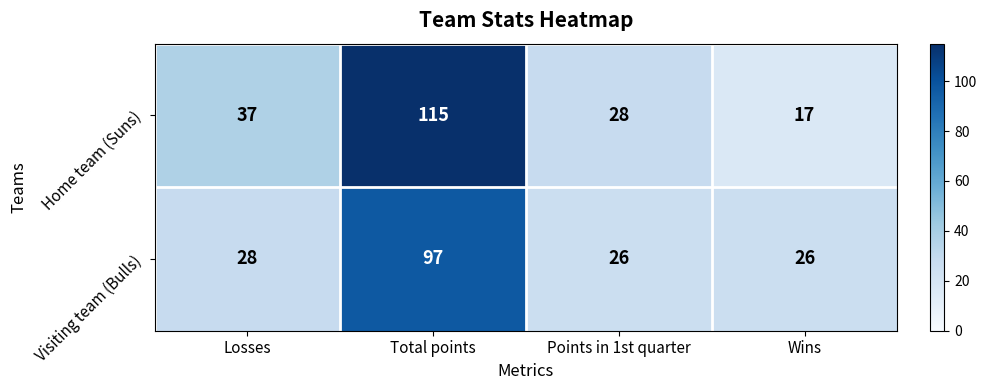

Reading left to right, what are all the values shown in this chart?

Home team (Suns): Losses=37	Total points=115	Points in 1st quarter=28	Wins=17
Visiting team (Bulls): Losses=28	Total points=97	Points in 1st quarter=26	Wins=26